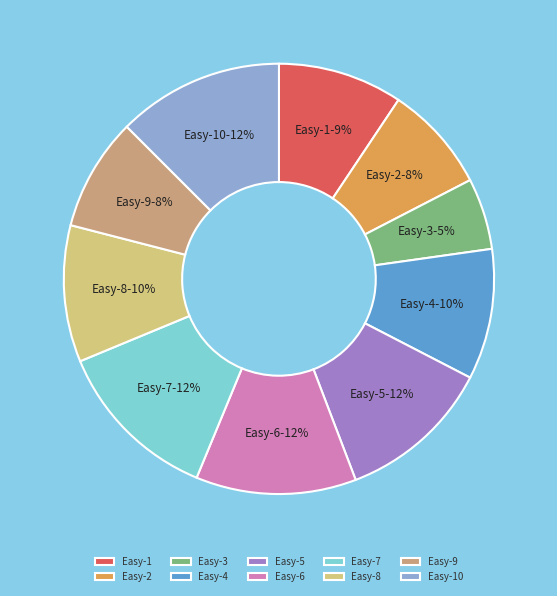

Is there a majority slice in this chart?

No